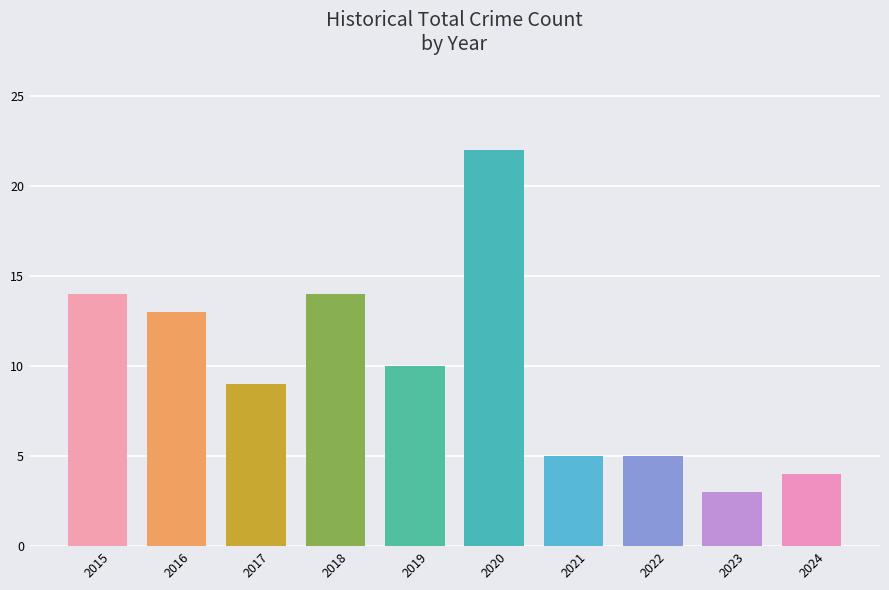

Where does the data first go above 10?

2015